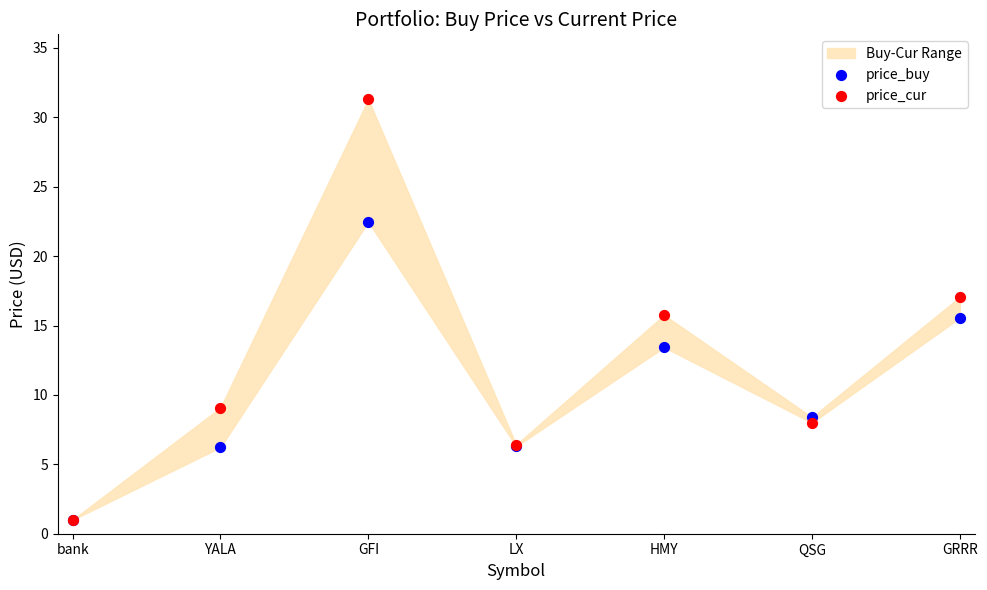

Which series has the largest Y range (max minus min)?

price_cur